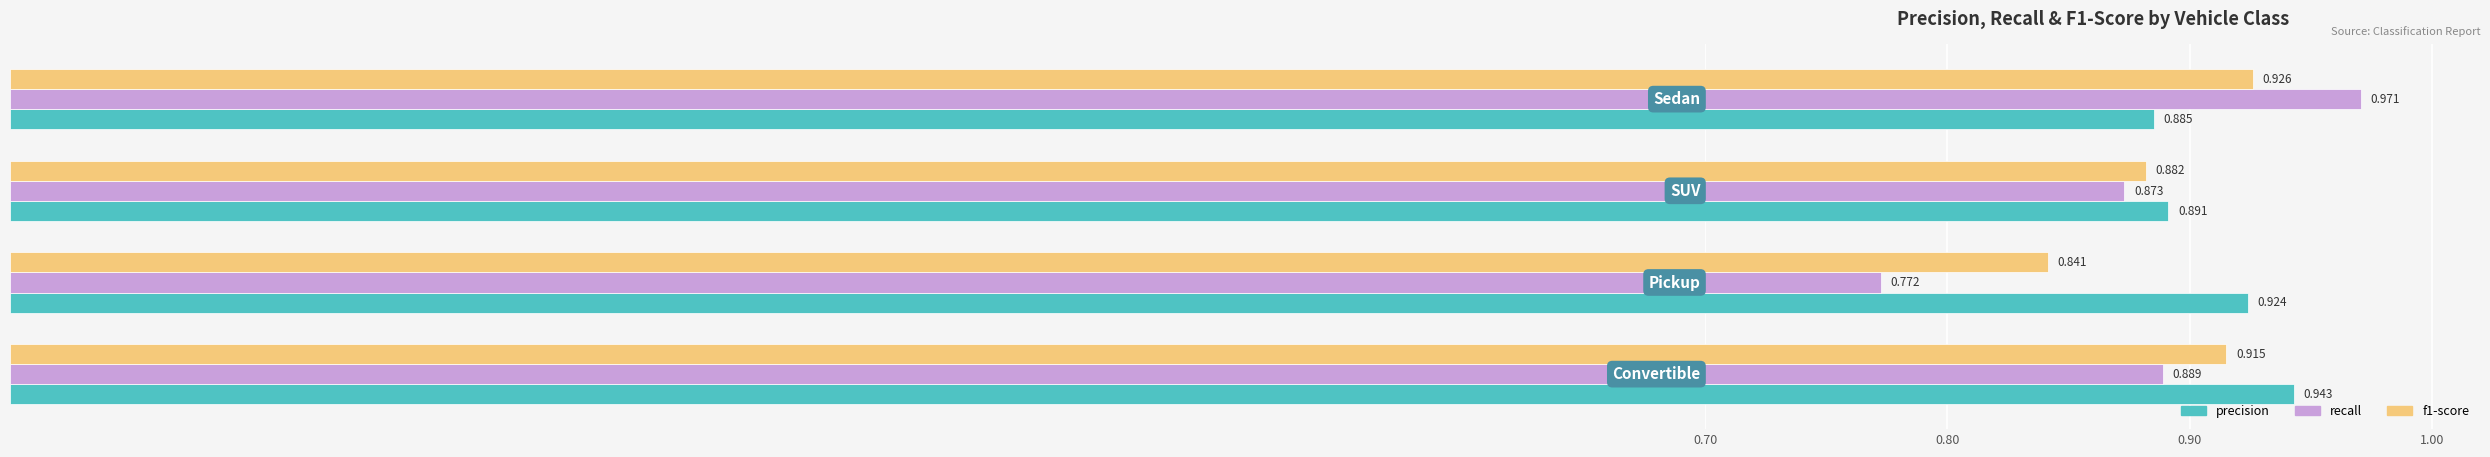

Which series has the widest spread of values?

recall